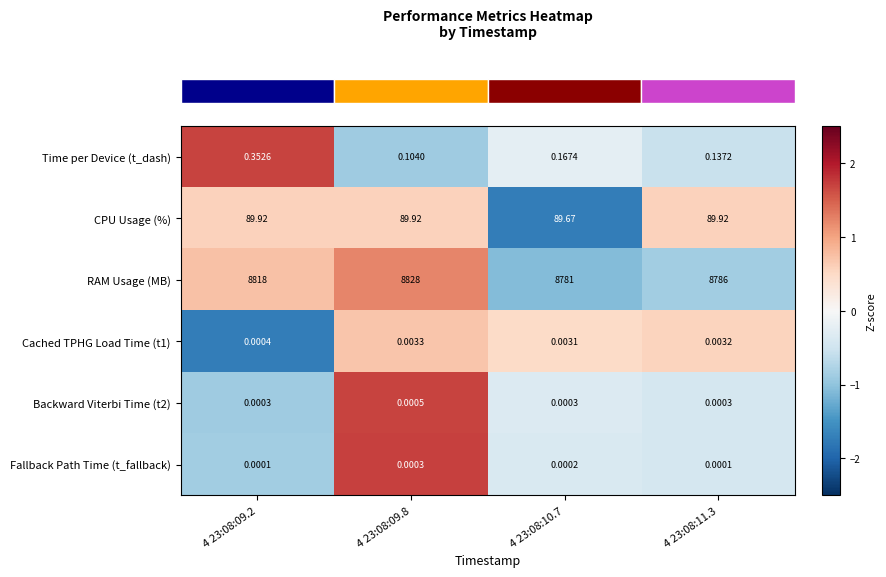

How many distinct data groups are displayed?

6